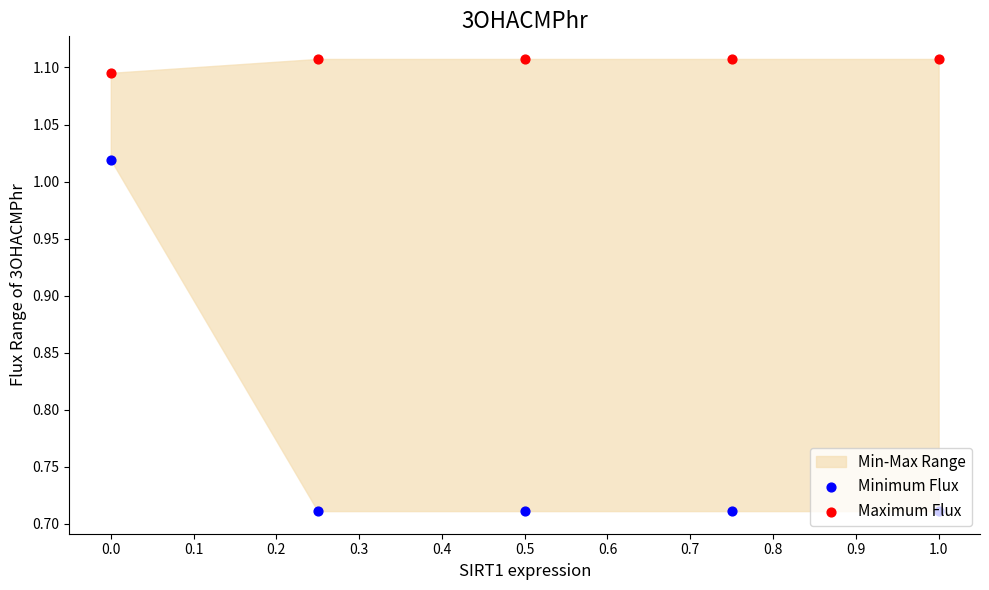

Which series has the widest spread of Y values?

Minimum Flux